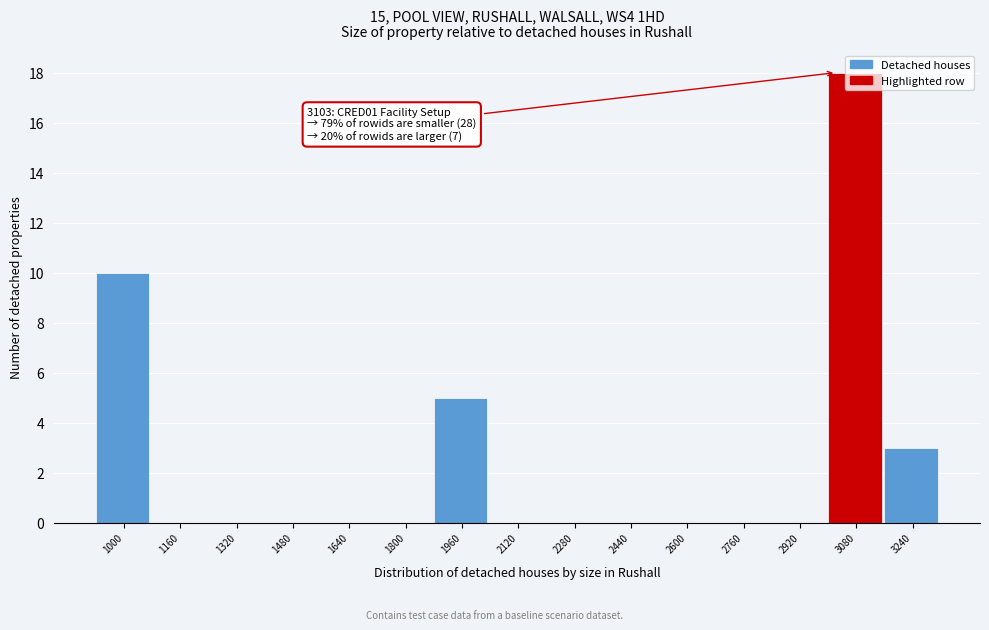

Between 1480 and 3240, which is larger?

3240